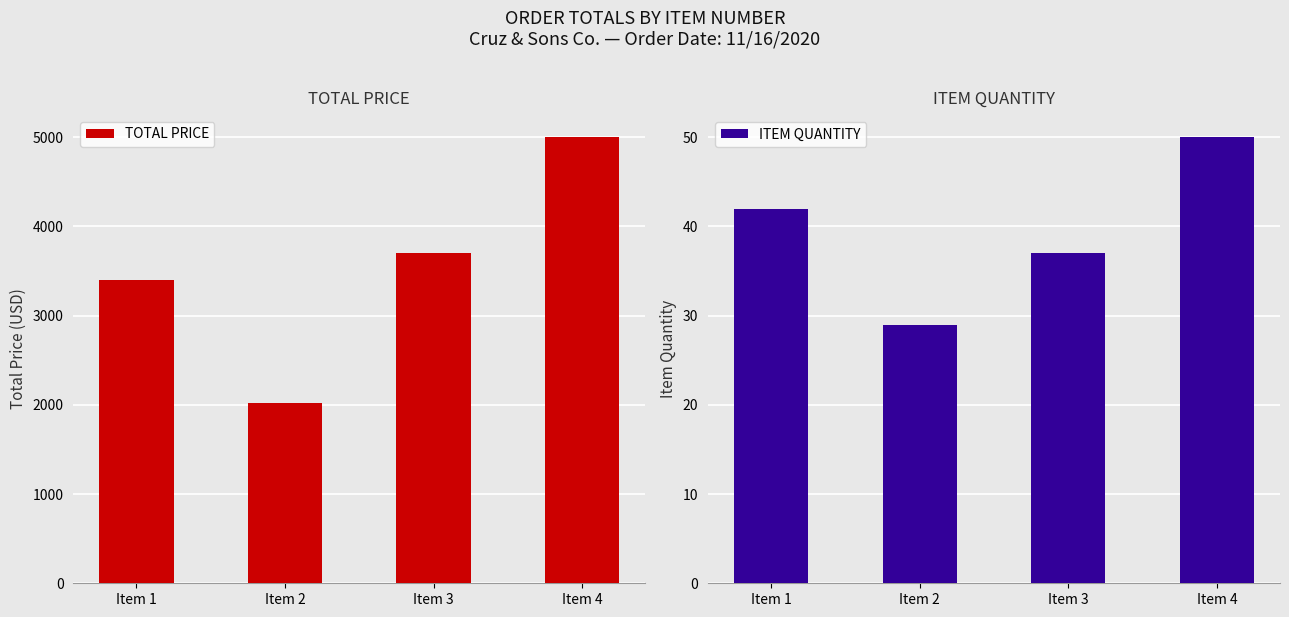

What is the difference between the ITEM QUANTITY values at Item 4 and Item 3?

13